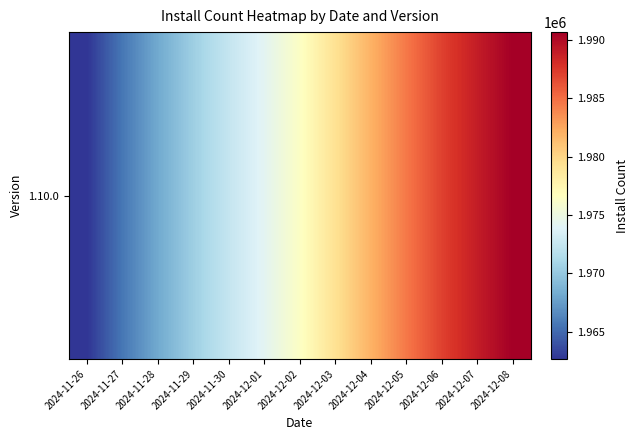

Reading left to right, list all the values displayed in this chart.

2024-11-26=1962654	2024-11-27=1965604	2024-11-28=1968138	2024-11-29=1970464	2024-11-30=1972434	2024-12-01=1974189	2024-12-02=1976426	2024-12-03=1979250	2024-12-04=1981965	2024-12-05=1984581	2024-12-06=1987054	2024-12-07=1988980	2024-12-08=1990685